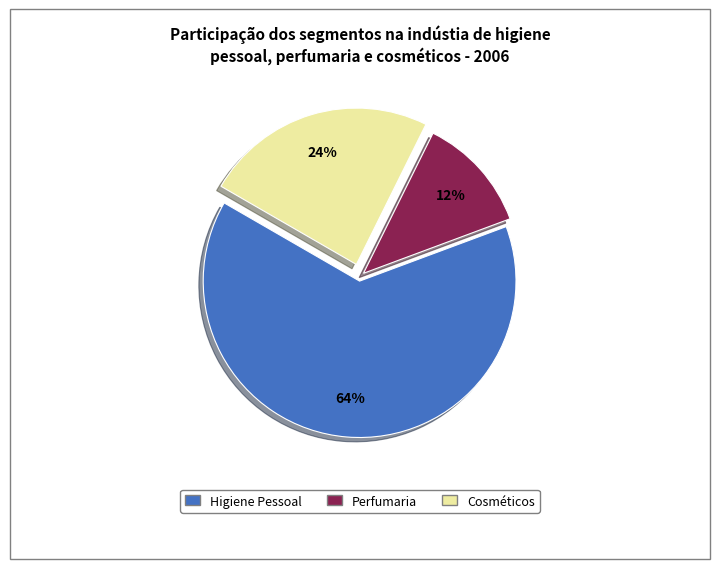

To the nearest percent, what is the difference between the largest and smallest slice percentages?

52%